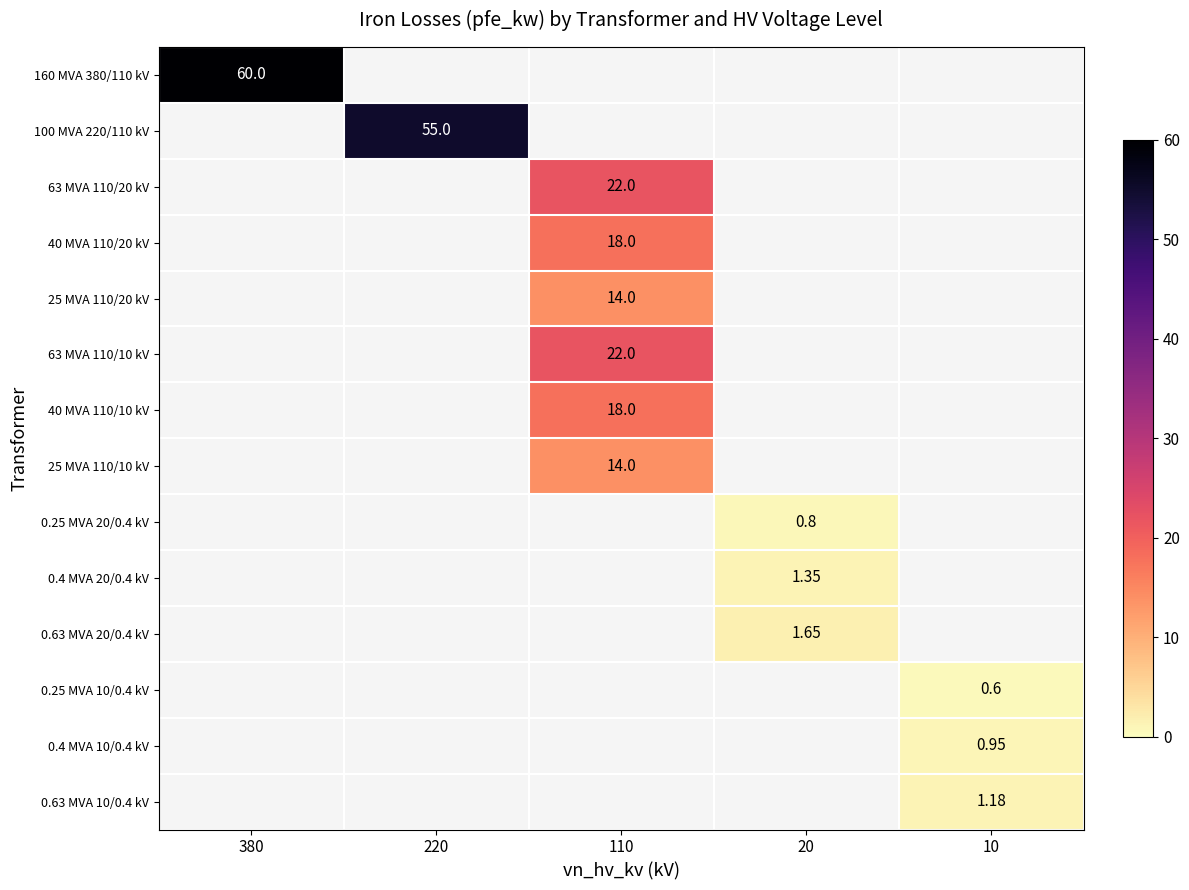

What is the spread (max minus min) of values at 380?

60.0